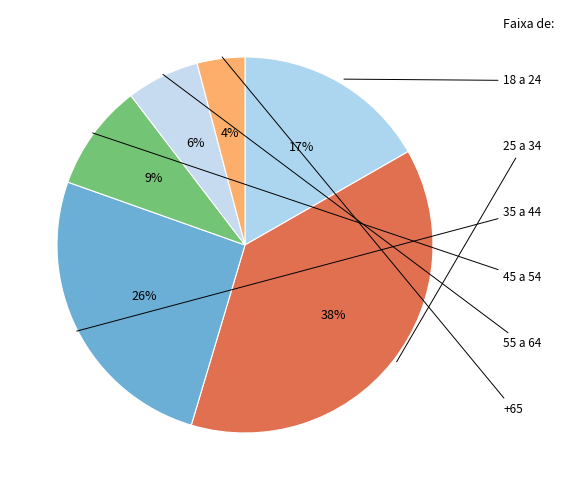

Which has a higher value, 45 a 54 or 18 a 24?

18 a 24